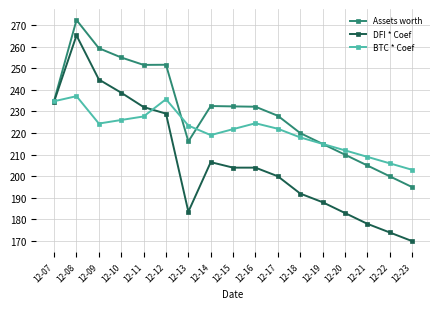

True or false: DFI * Coef has more than 0 points higher than both neighbors.

True